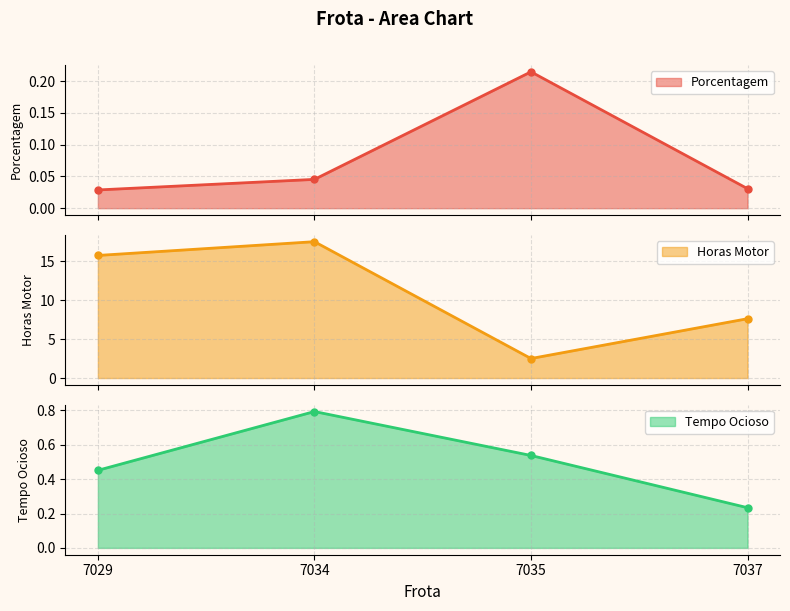

In Tempo Ocioso, how many points are higher than both neighbors (excluding endpoints)?

1